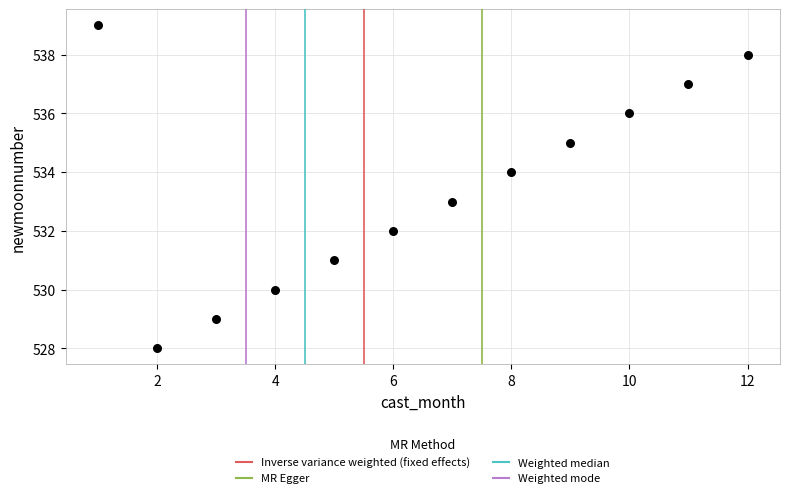

What is the average X value?

6